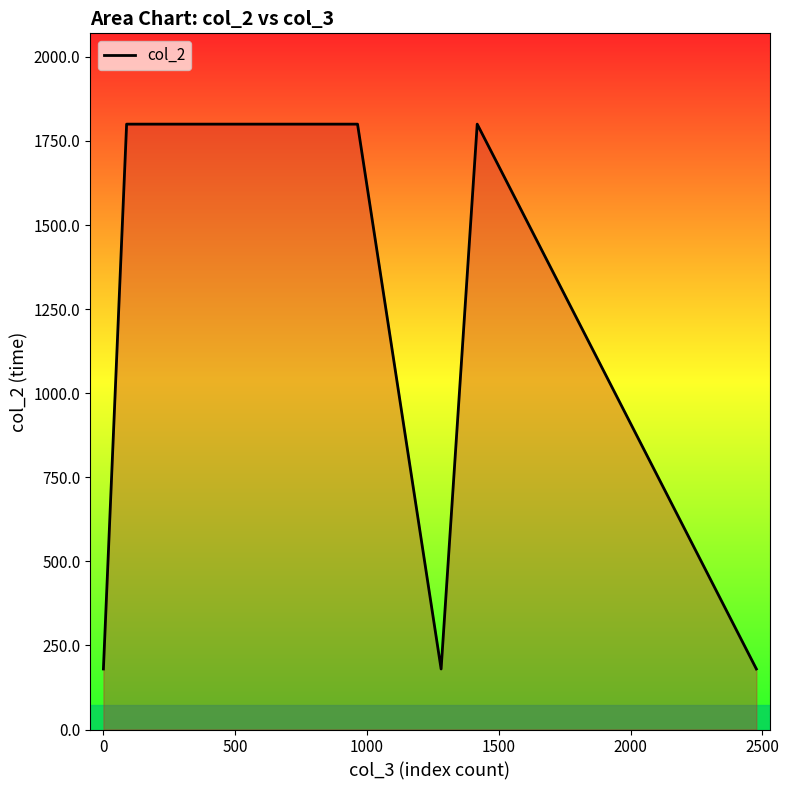

The chart shows a value of 2393.1 at 1500. True or false?

False